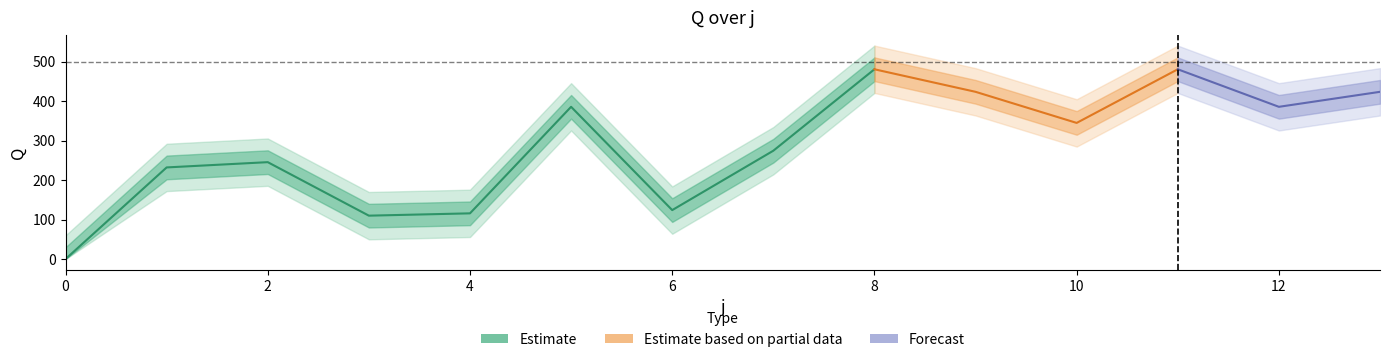

Reading left to right, what are all the values shown in this chart?

Q: 0.0	232.2	245.6	110.0	115.8	385.8	124.0	274.6	481.0	423.8	345.0	481.0	385.8	423.8
s: 1.0	1.0	1.0	1.0	1.0	1.0	1.0	1.0	1.0	1.0	1.0	1.0	1.0	1.0